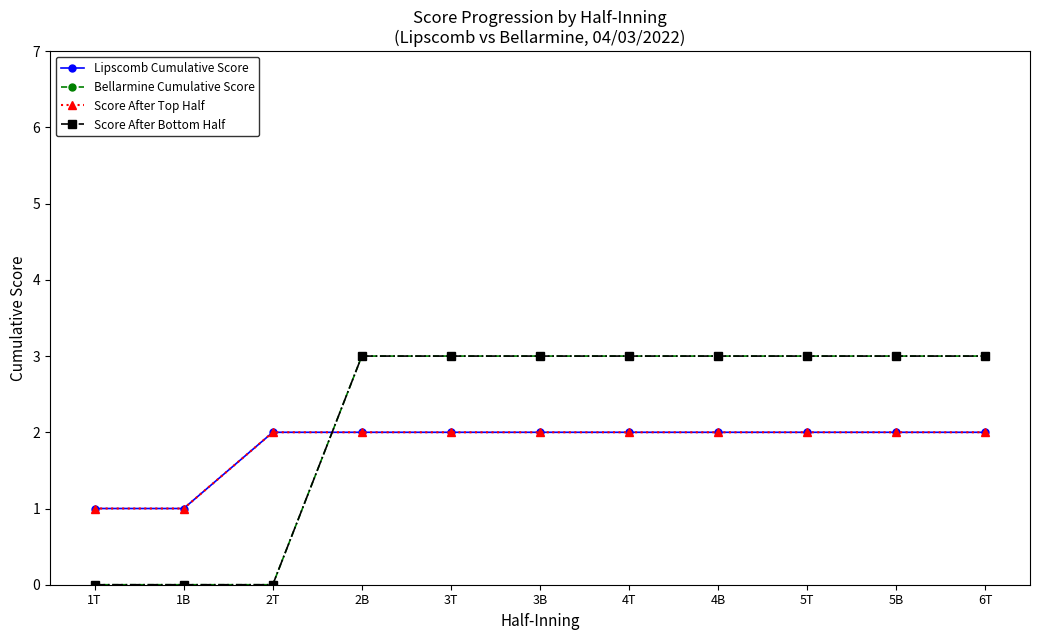

Reading right to left, extract all data points from this chart.

Lipscomb Cumulative Score: 2	2	2	2	2	2	2	2	2	1	1
Bellarmine Cumulative Score: 3	3	3	3	3	3	3	3	0	0	0
Score After Top Half: 2	2	2	2	2	2	2	2	2	1	1
Score After Bottom Half: 3	3	3	3	3	3	3	3	0	0	0